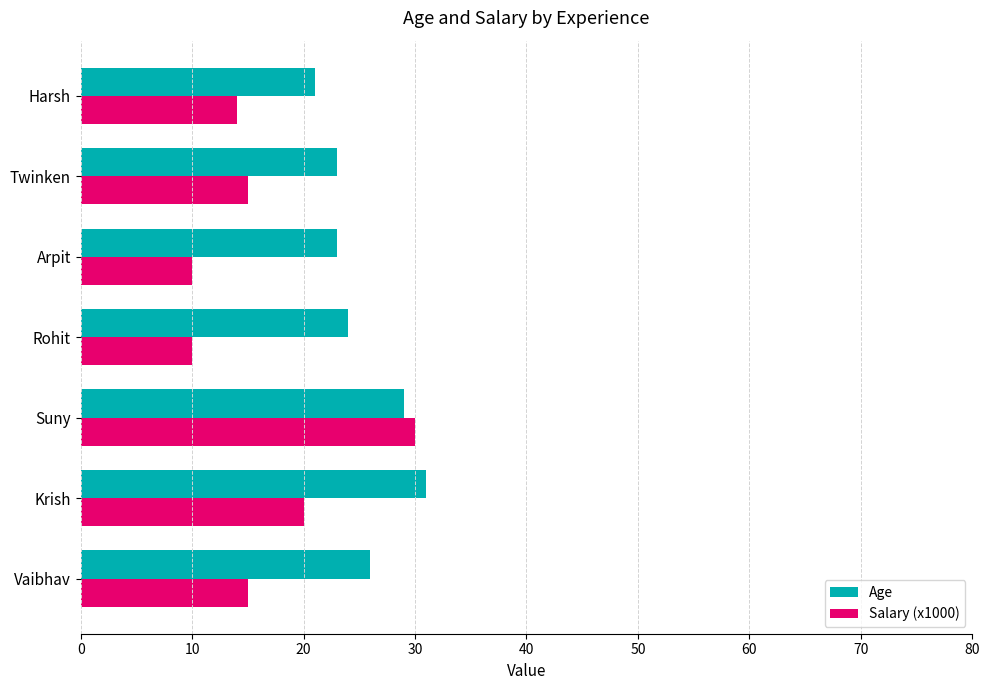

The Salary (x1000) series shows 26 at Twinken. True or false?

False